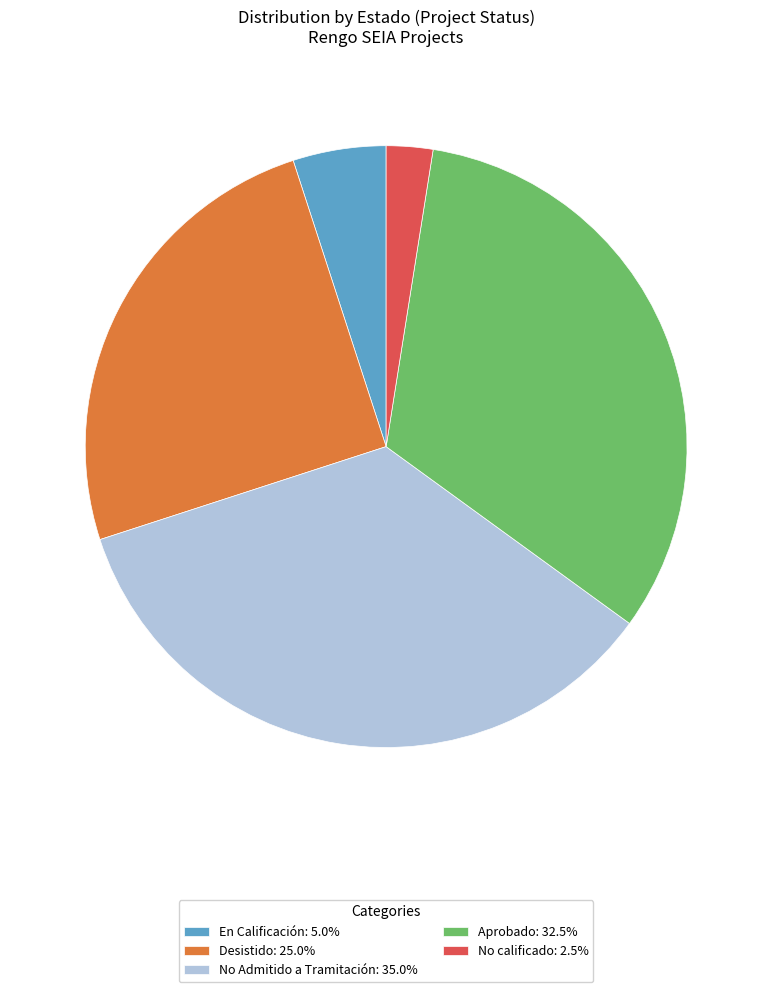

What is the ratio of the value at No Admitido a Tramitación: 35.0% to the value at Aprobado: 32.5%?

1.1